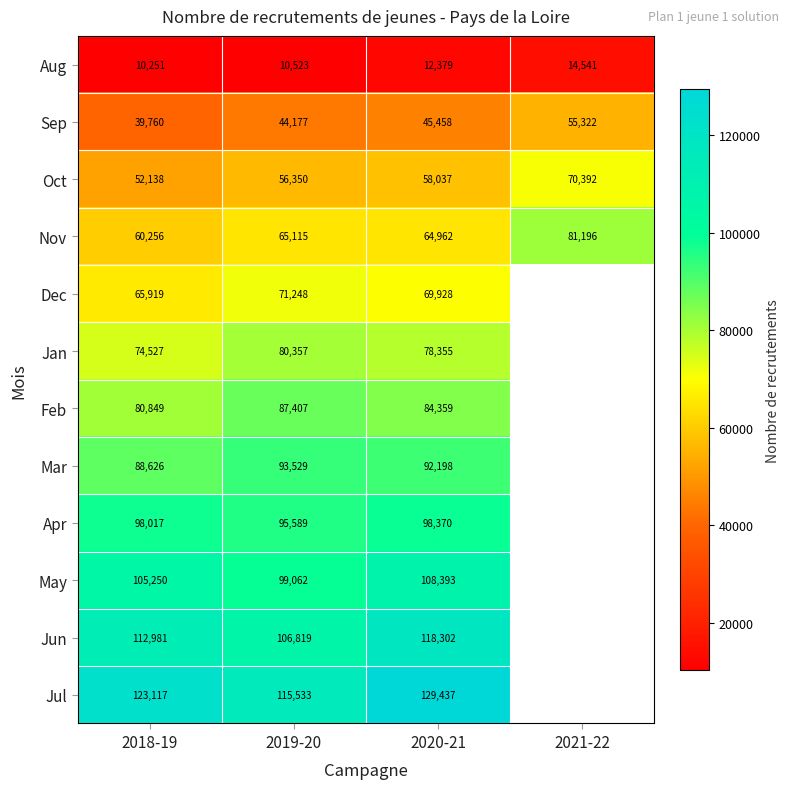

How many data points in Oct are less than 58037?

2